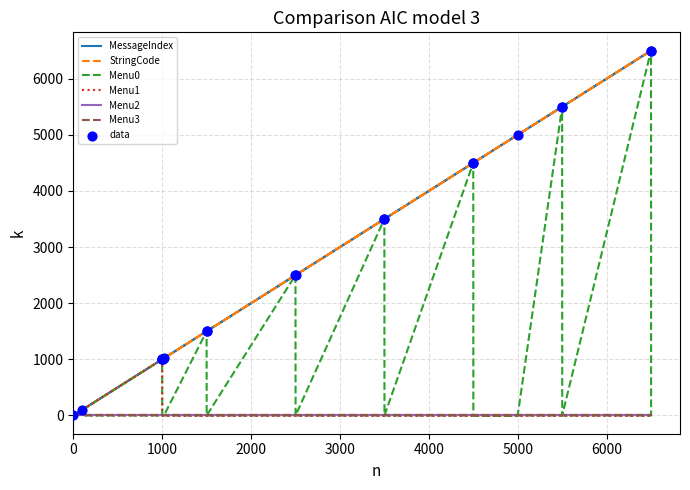

Which series reaches the maximum Y coordinate?

MessageIndex